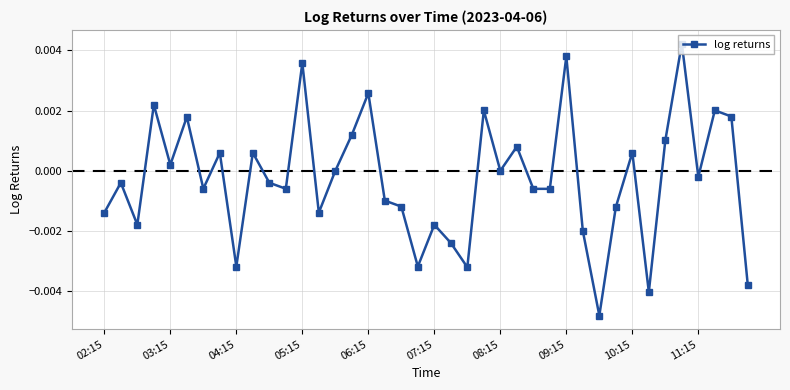

How many points are lower than both their immediate neighbors (excluding endpoints)?

13